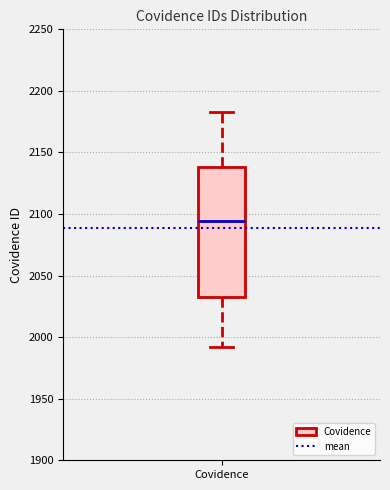

Transcribe this box plot: give where the median line is, the range the box spans, and where the two whiskers end, as read against the y-axis. The values are not printed on the chart, so give them approximately, as read against the axis.

median 2095, box 2030 to 2140, whiskers 1990 to 2185